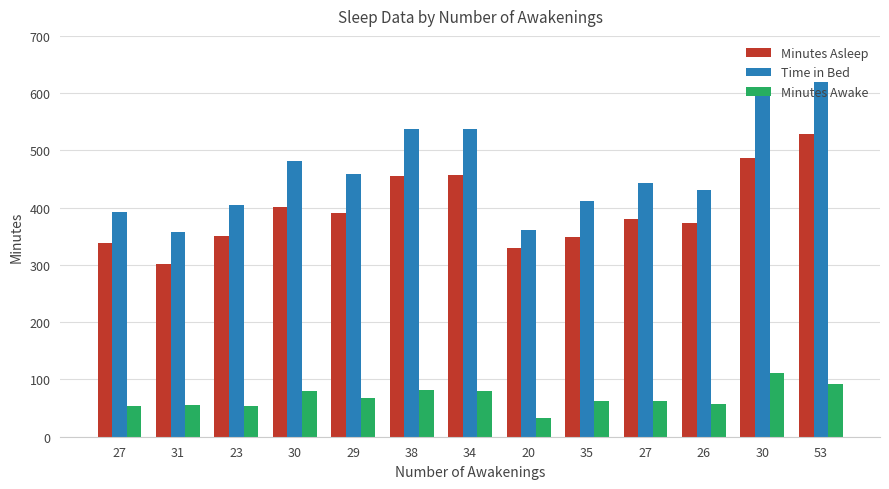

At which label is Time in Bed closest to 488?

30